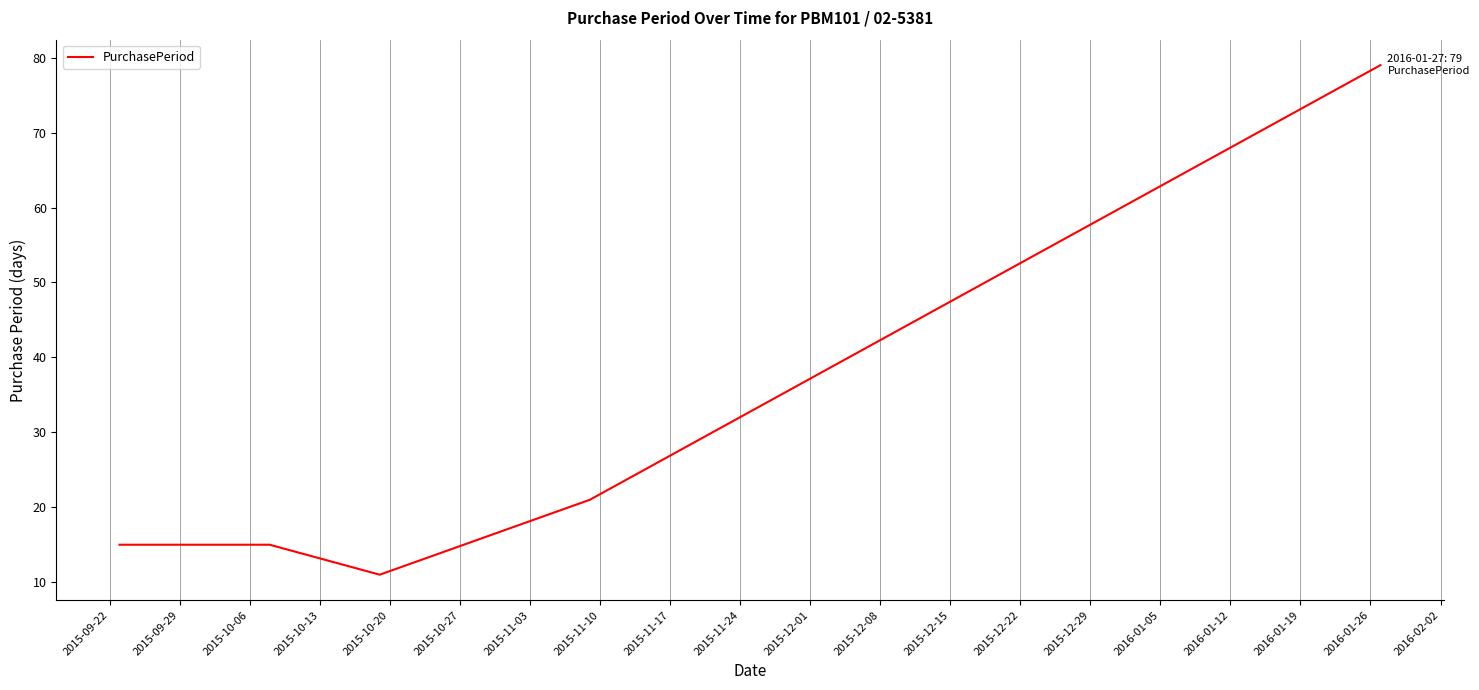

What is the difference between the second highest and minimum values?

10